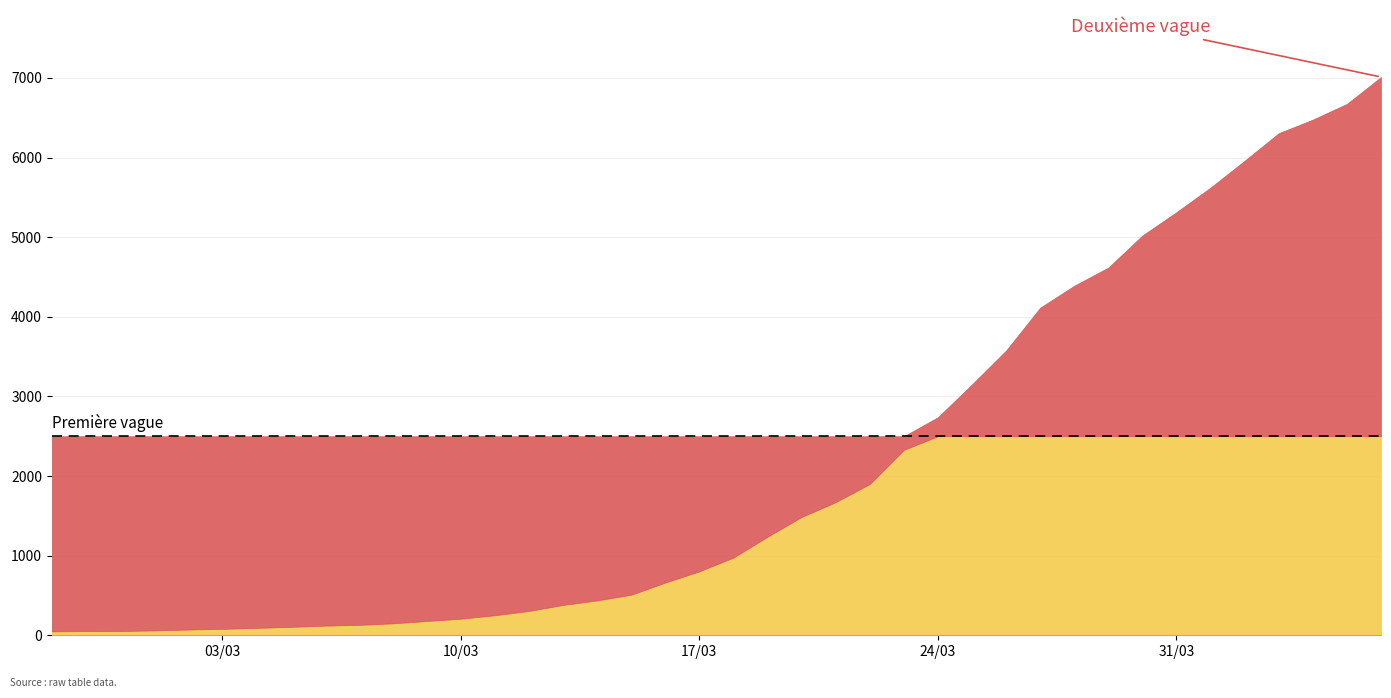

Is it true that the value at 2020-03-14 is 752?

False